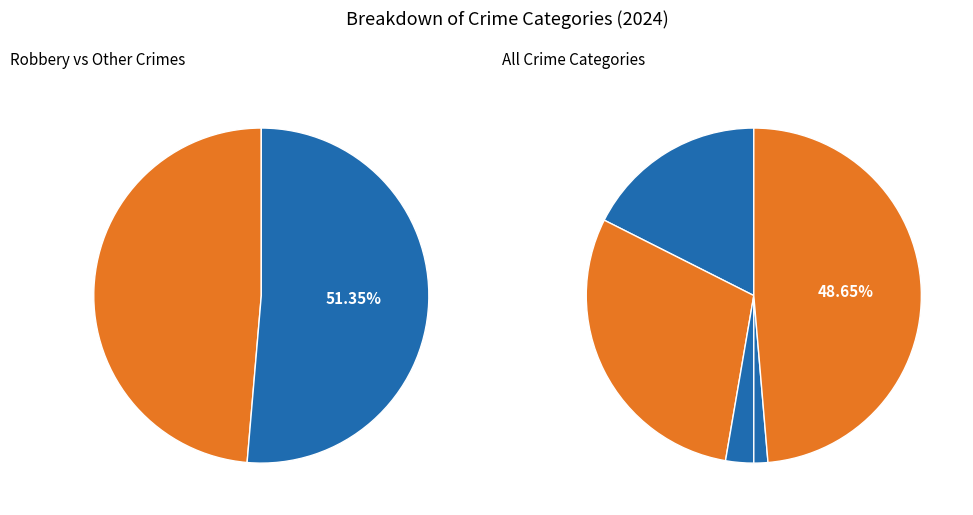

To the nearest percent, what is the average slice percentage?

20%